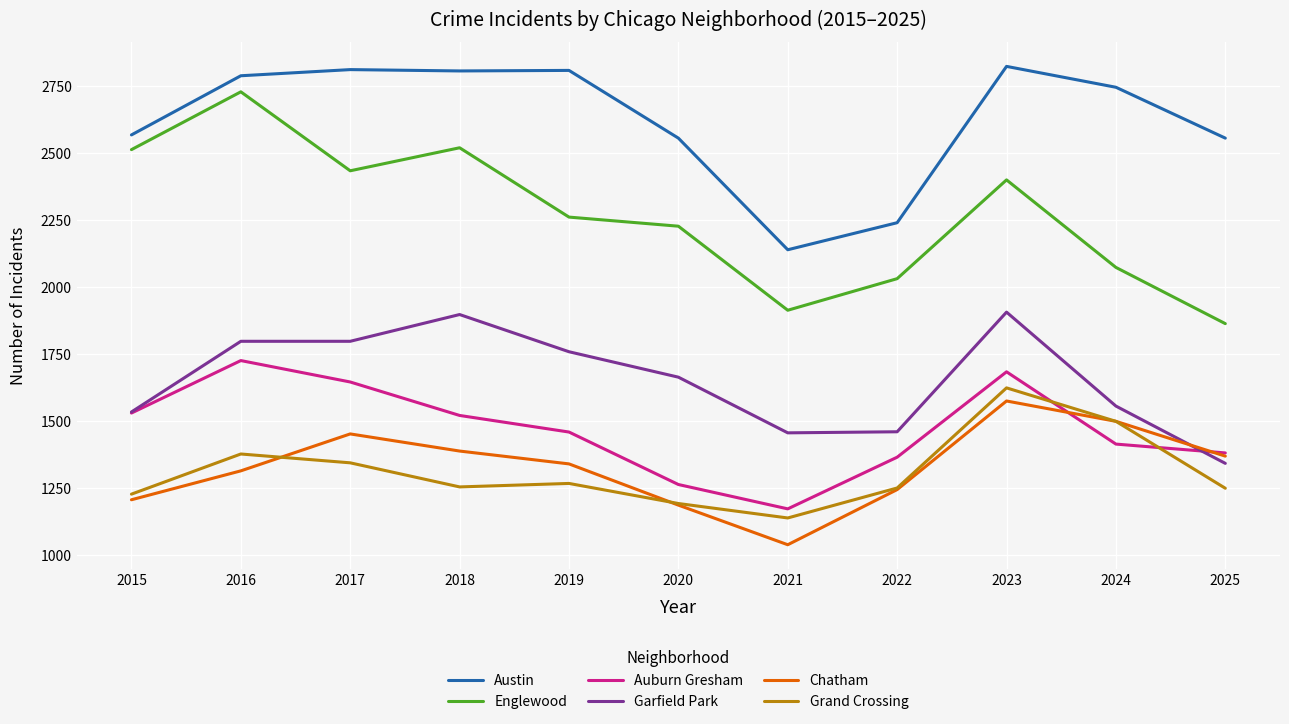

What value does the Grand Crossing series have at 2017?

1344